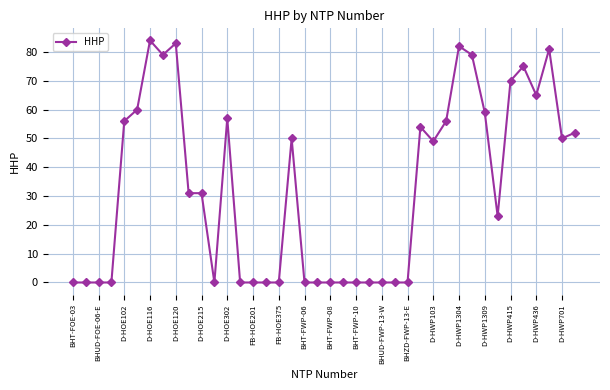

How many distinct data groups are displayed?

1